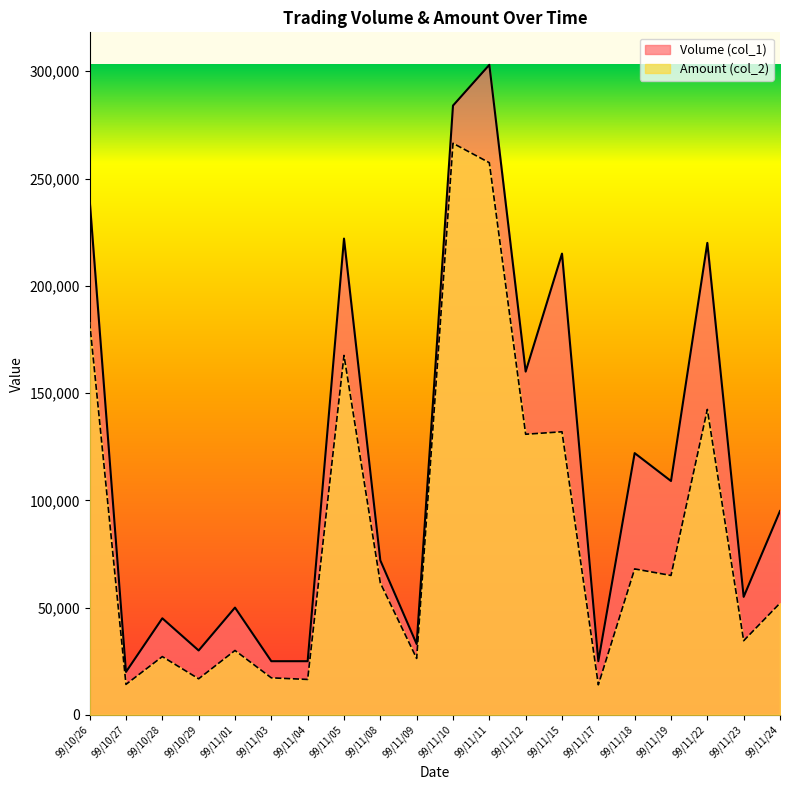

Does the chart display data point markers on the line(s)?

No